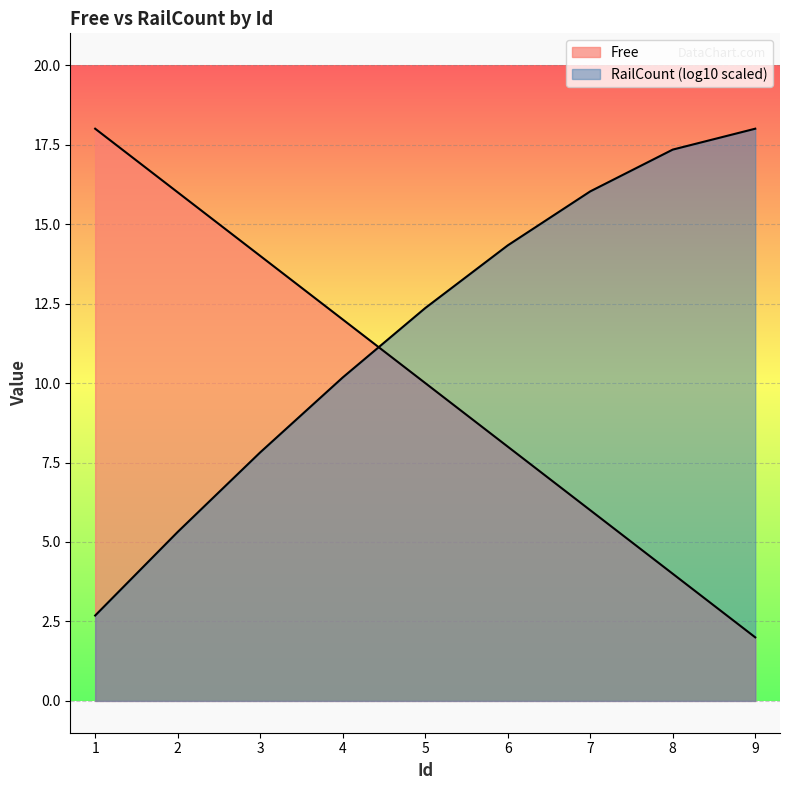

How many values exceed 10?

4